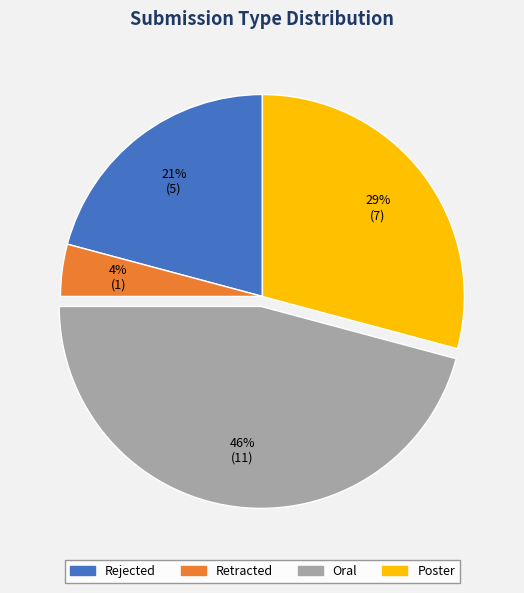

What percentage is the Retracted slice, to the nearest percent?

4%